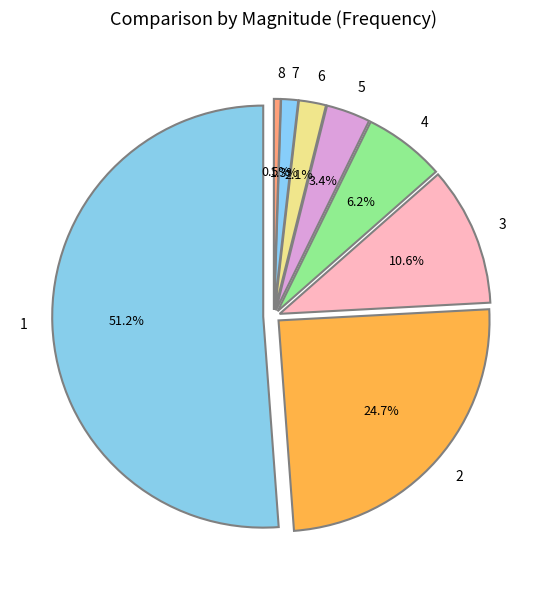

What portion of the pie excludes 7?

98.7%